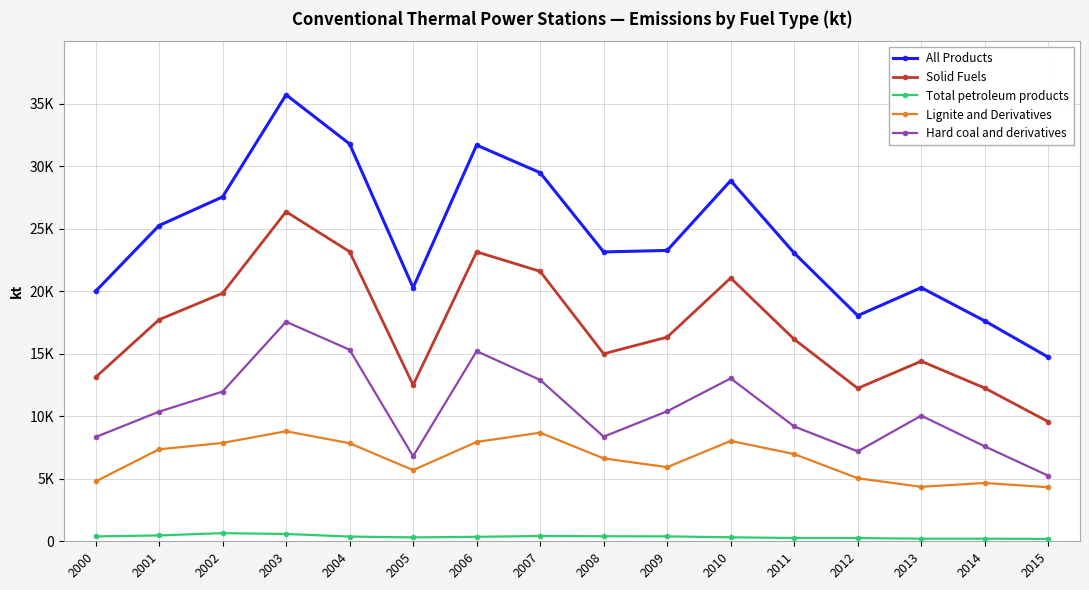

Is this an area chart (filled region under the line)?

No